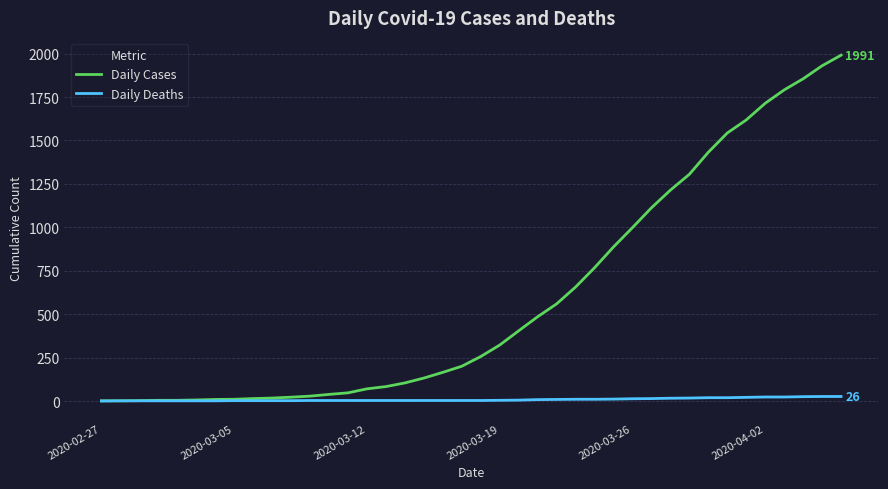

Which series has the largest total across all categories?

Daily Cases